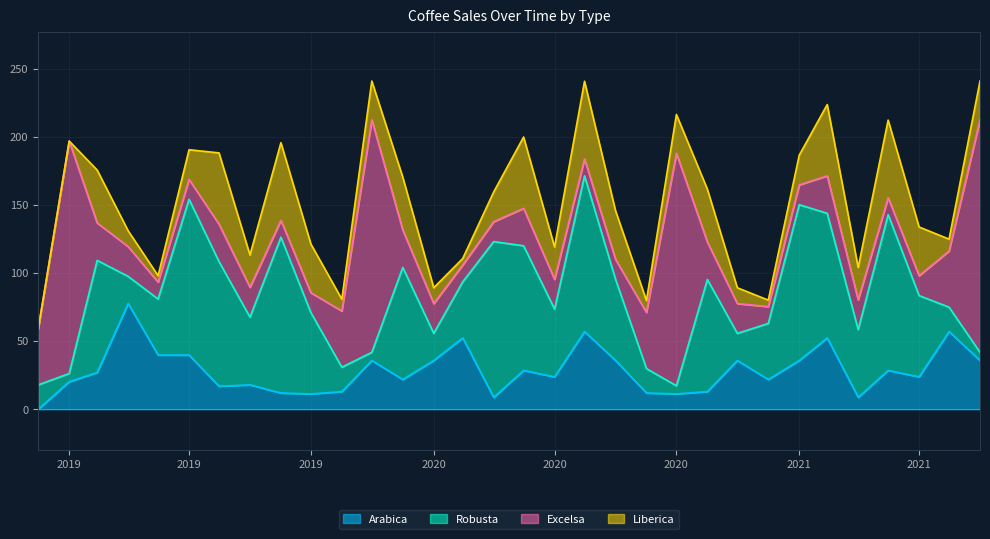

List the labels in order of Excelsa value, largest first.

2019-02, 2019-12, 2020-10, 2021-08, 2019-01, 2019-11, 2020-09, 2021-07, 2019-03, 2019-07, 2020-01, 2020-05, 2020-11, 2021-03, 2019-04, 2019-08, 2020-02, 2020-06, 2020-12, 2021-04, 2019-06, 2019-10, 2020-04, 2020-08, 2021-02, 2021-06, 2019-05, 2019-09, 2020-03, 2020-07, 2021-01, 2021-05